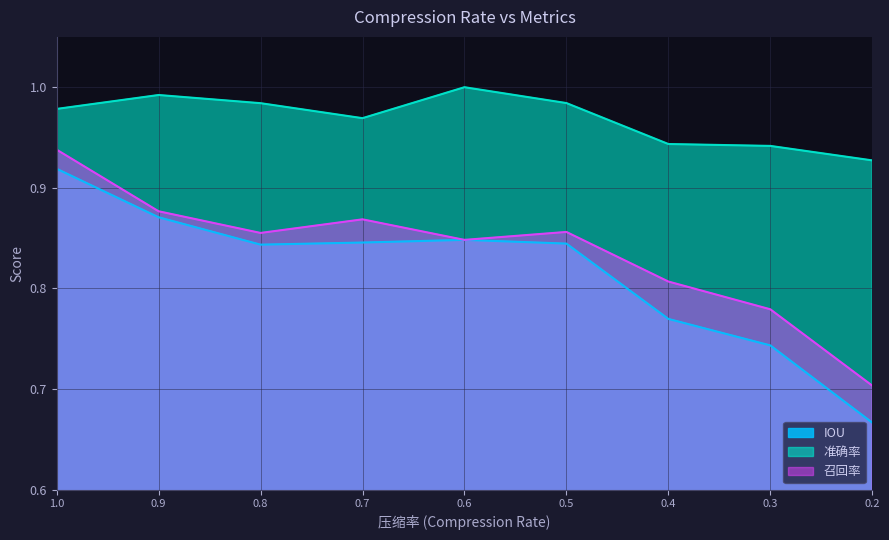

Rank the series by their maximum value, from highest to lowest.

准确率, 召回率, IOU